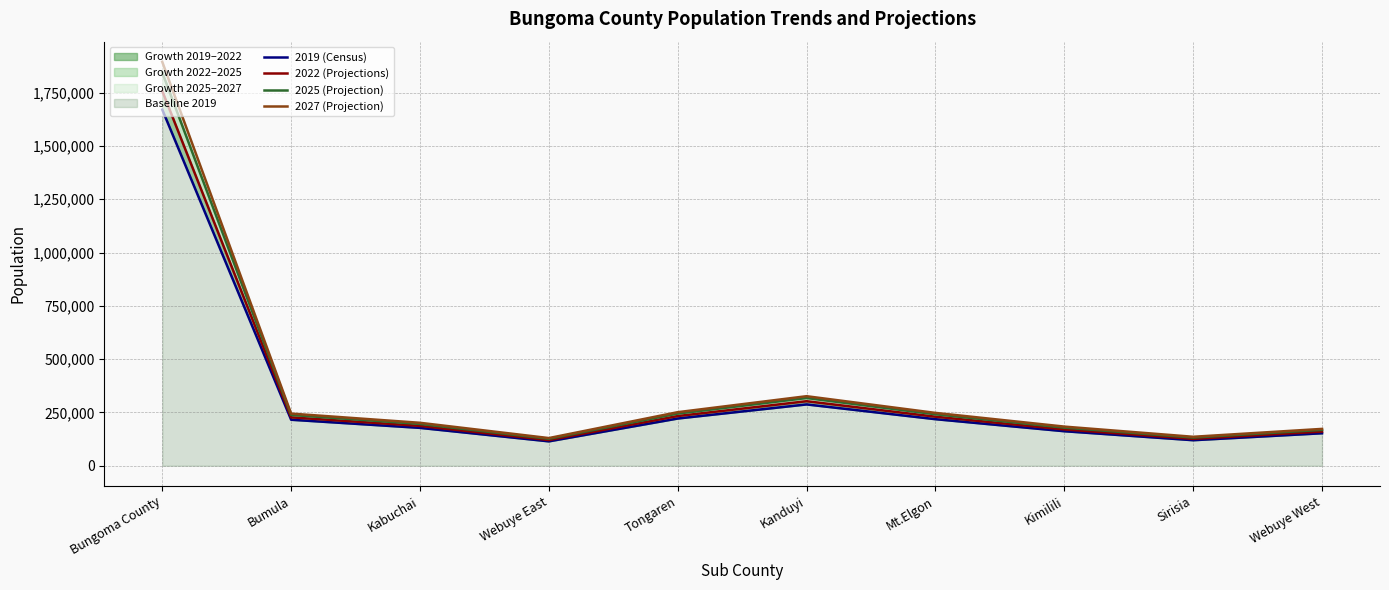

What is the difference between the maximum and second lowest values in the 2025 (Projection) series?

1712314